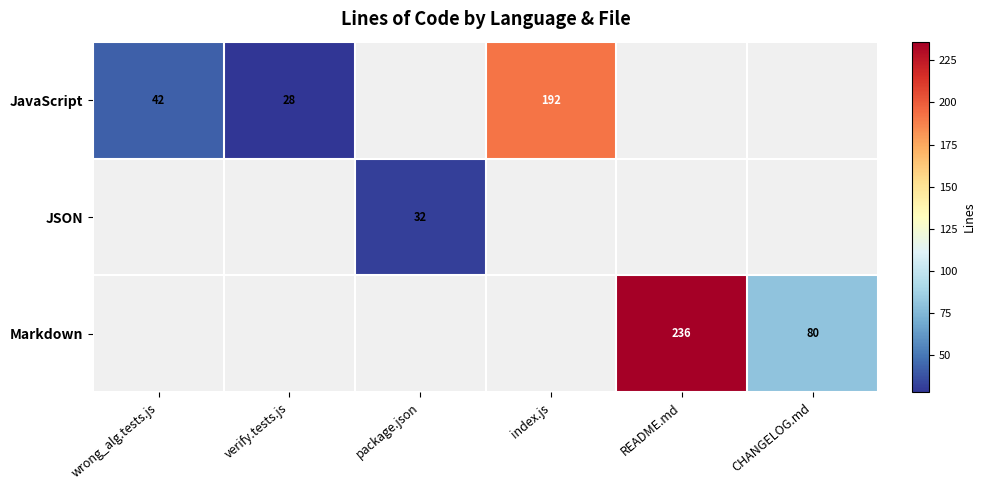

True or false: JavaScript has a value of 9 at wrong_alg.tests.js.

False